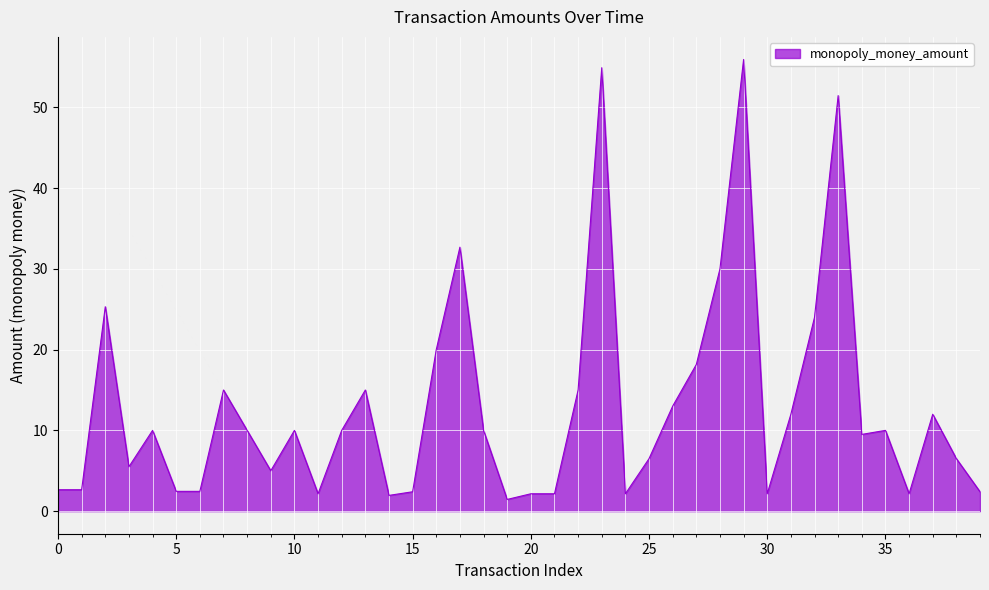

What is the difference between the maximum and second lowest values?

54.0